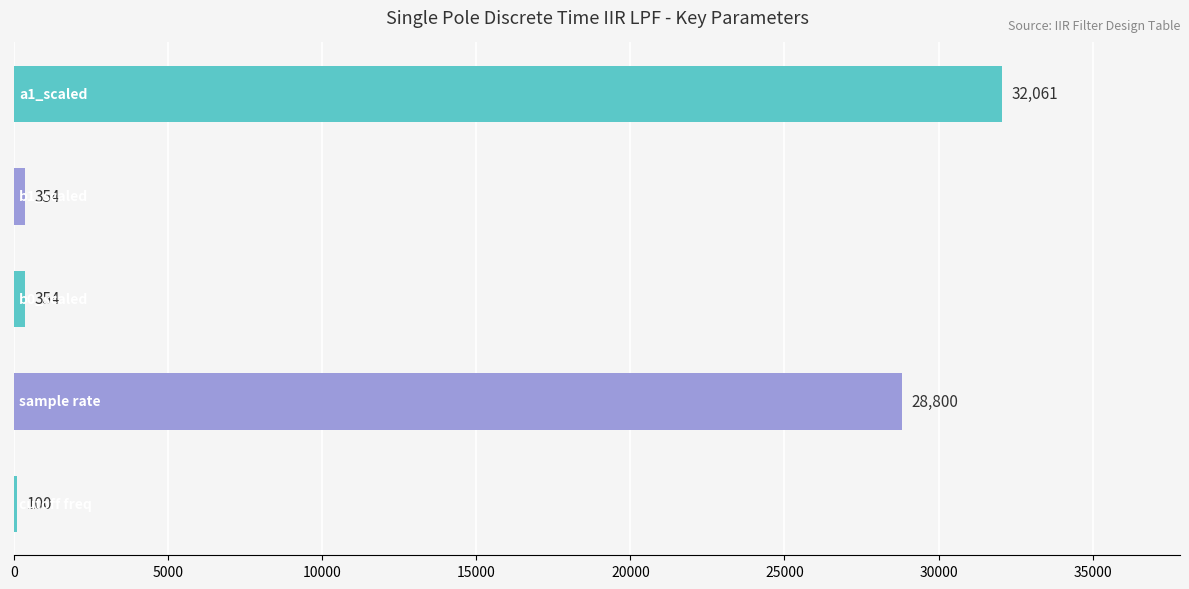

What is the sum of all values?

61669